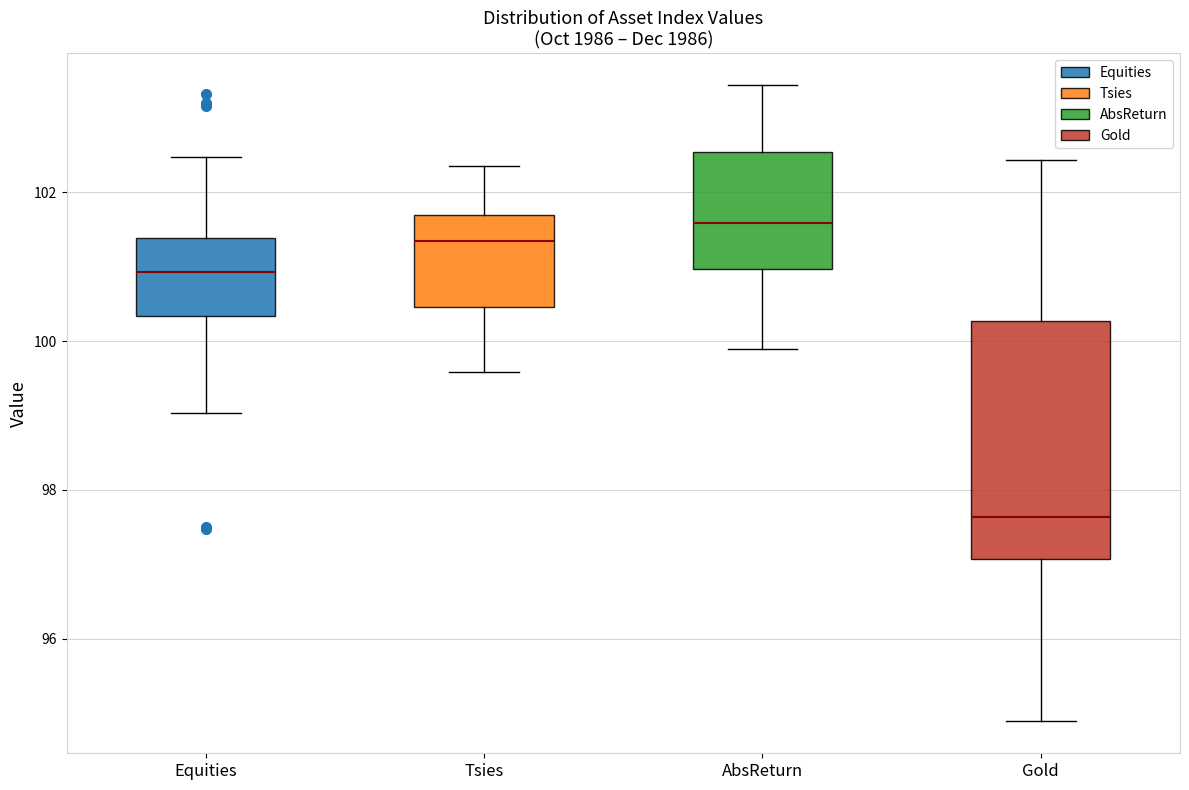

Comparing the boxes themselves (not the whiskers), which one is the tallest?

Gold